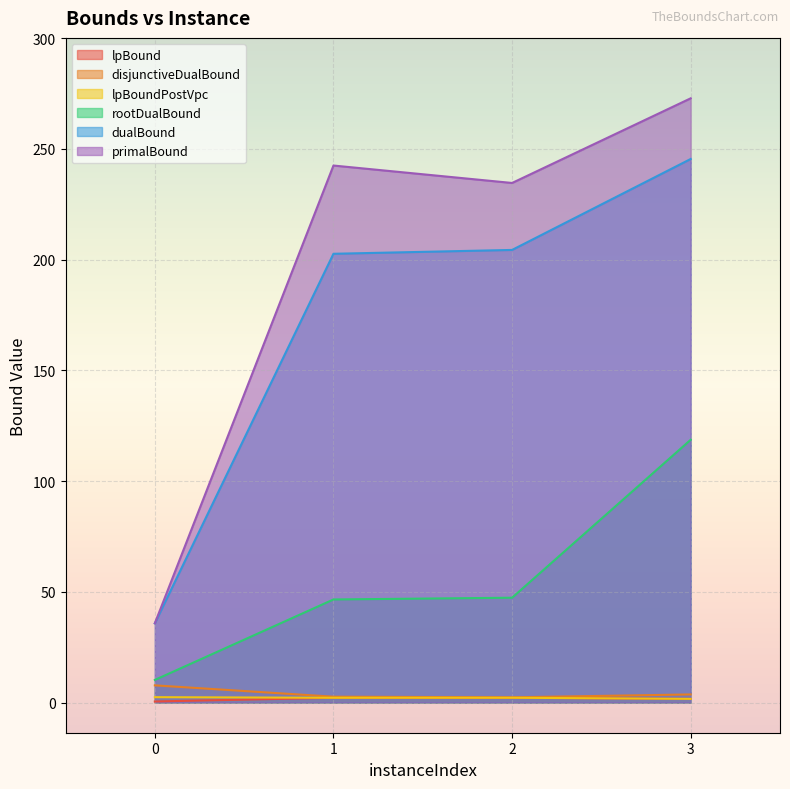

At which label does lpBound reach its peak?

2